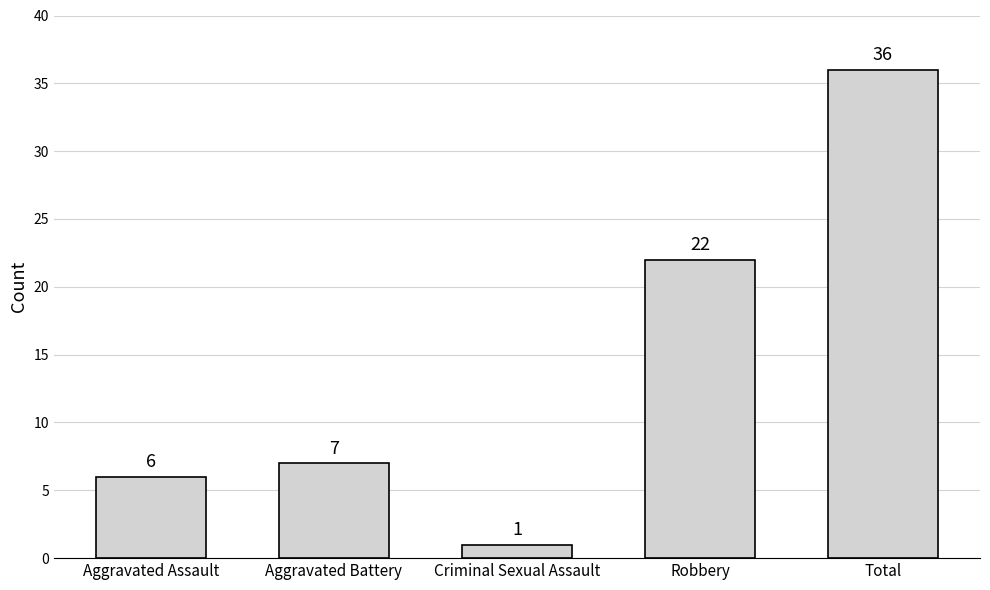

Which has a higher value, Criminal Sexual Assault or Aggravated Battery?

Aggravated Battery